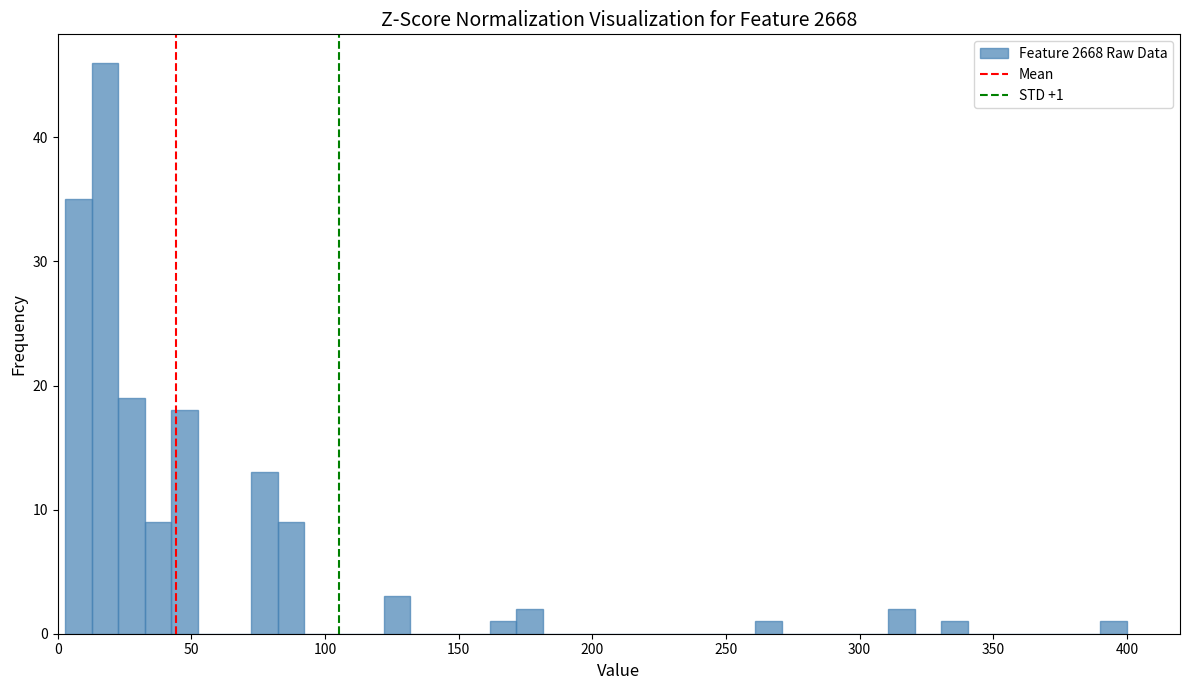

Read against the x-axis, roughly where is the centre of the tallest bar?

20